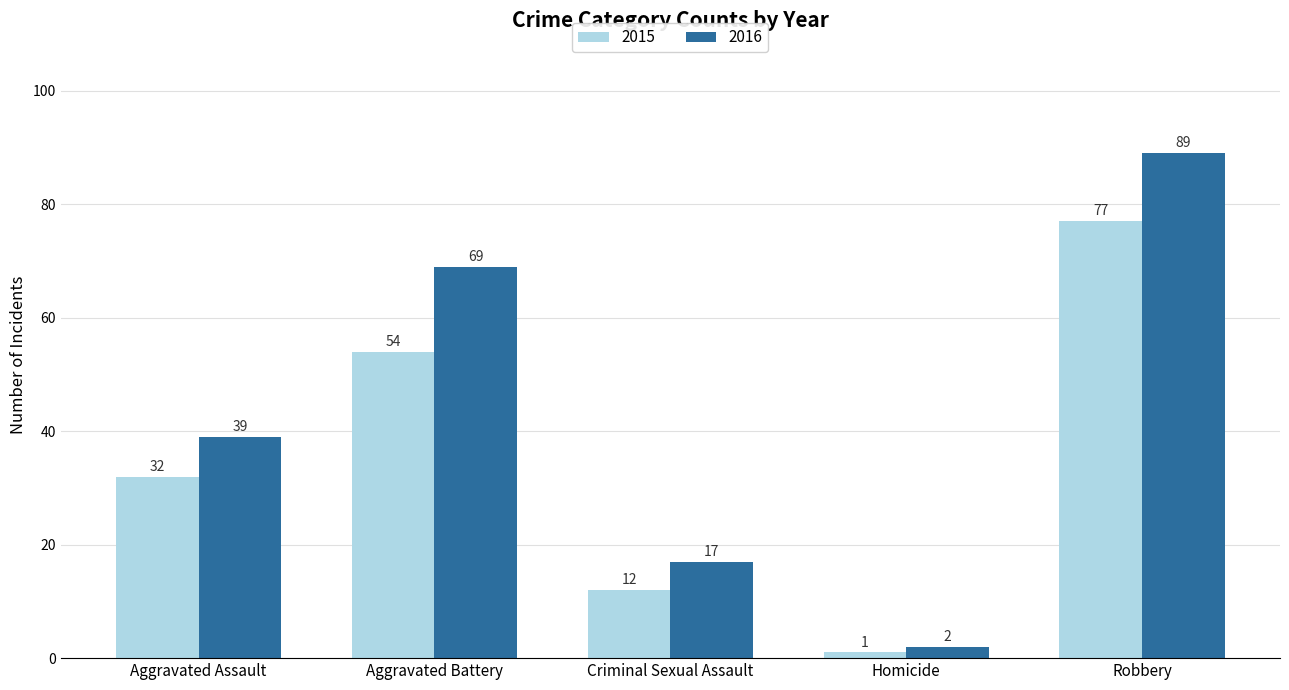

Which series has the widest spread of values?

2016